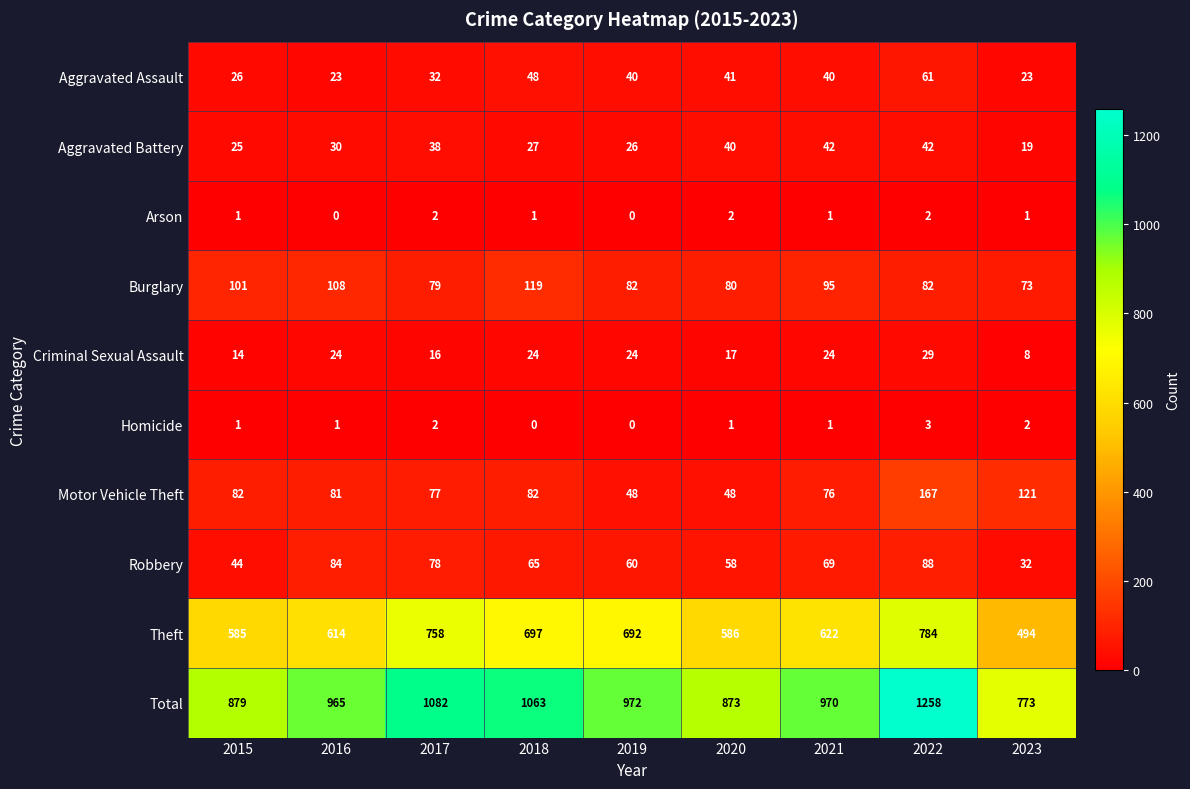

What value does the Burglary series have at 2022, to the nearest 5?

80